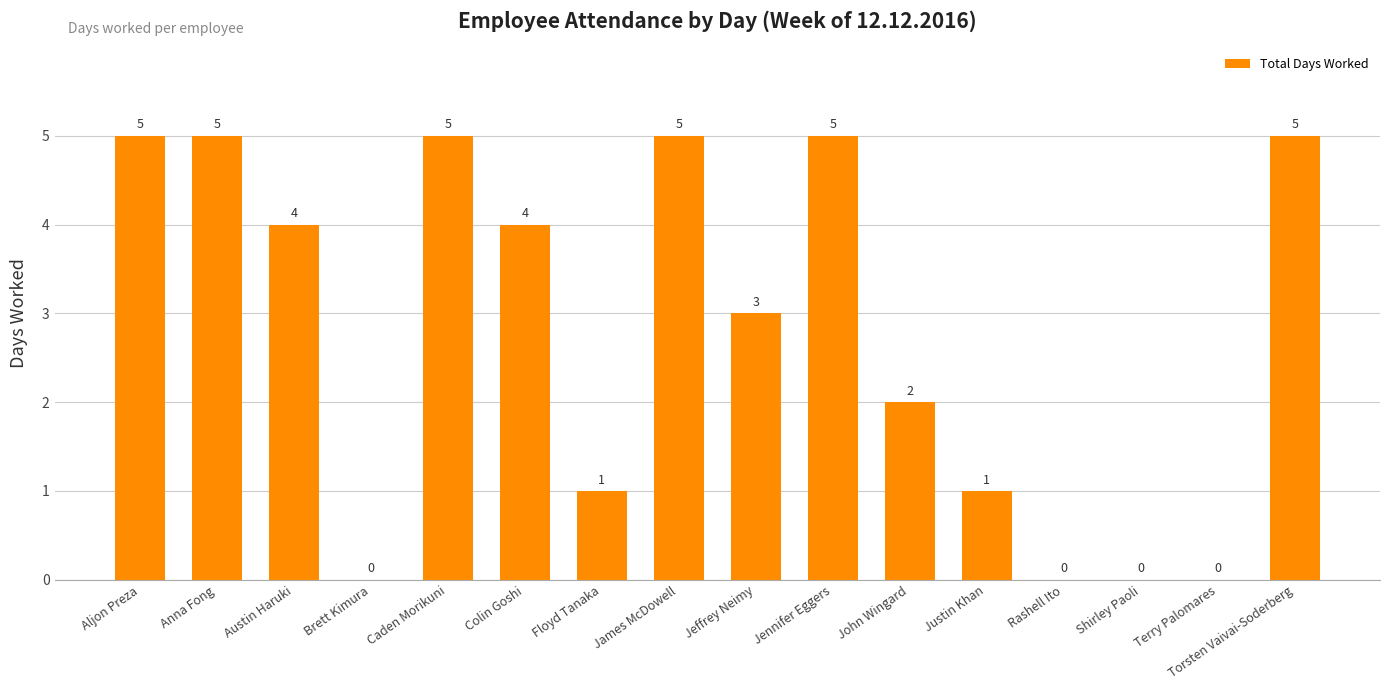

What is the greatest value displayed?

5